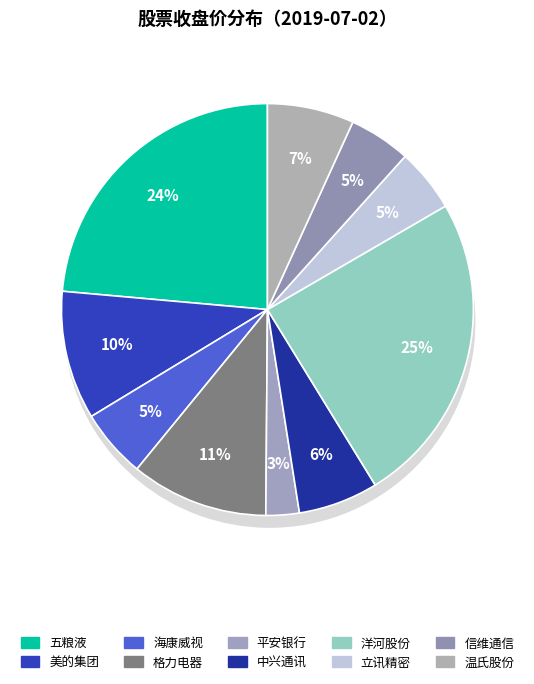

Count the number of slices in the pie.

10